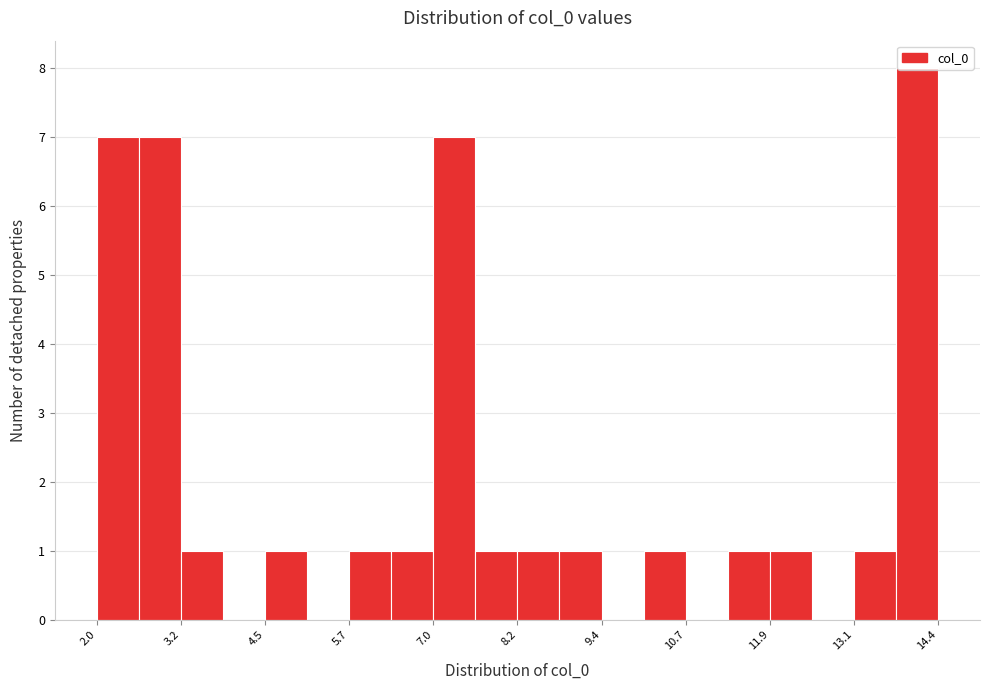

Read against the x-axis, roughly where is the centre of the tallest bar?

14.0